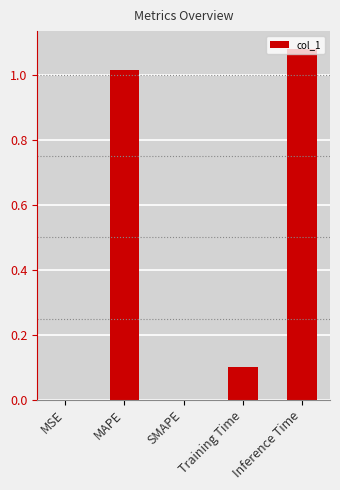

The value at SMAPE is -0.5. True or false?

False